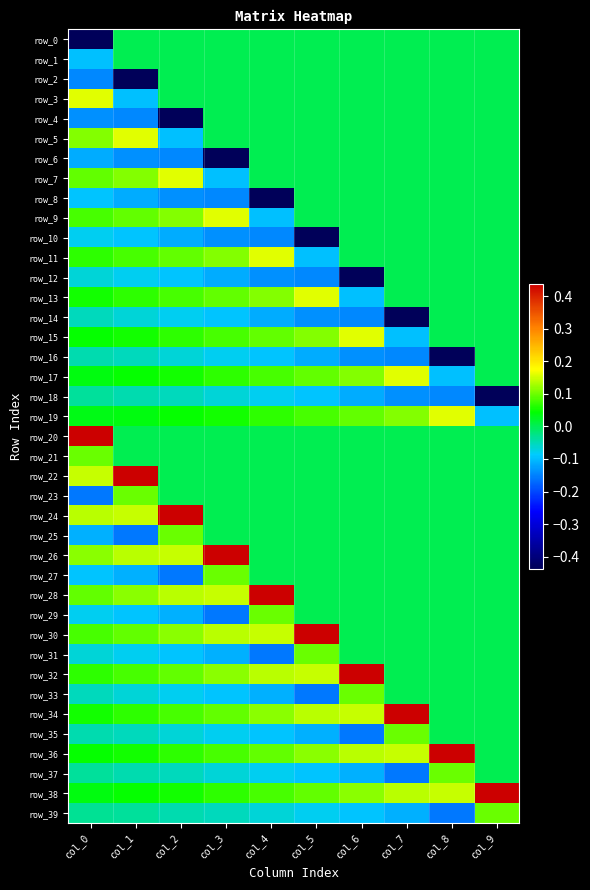

Is it true that row_18 equals -0.0 at col_0?

True